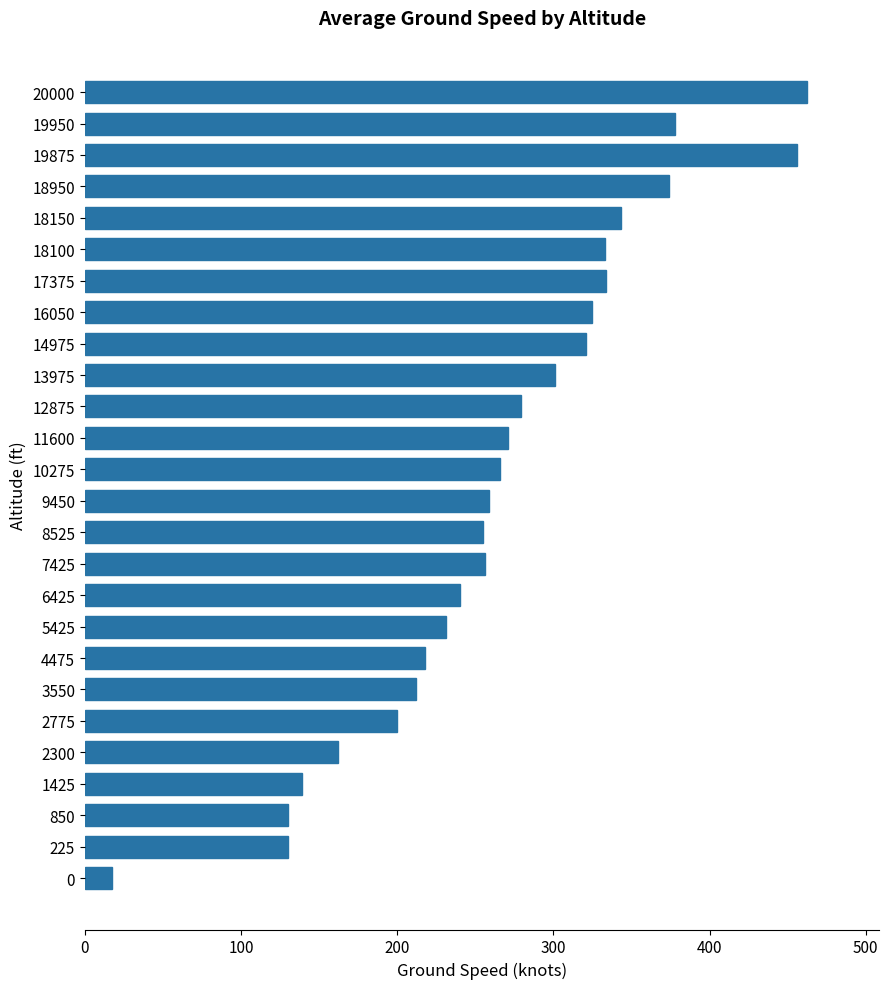

Does the chart contain stacked bars?

No